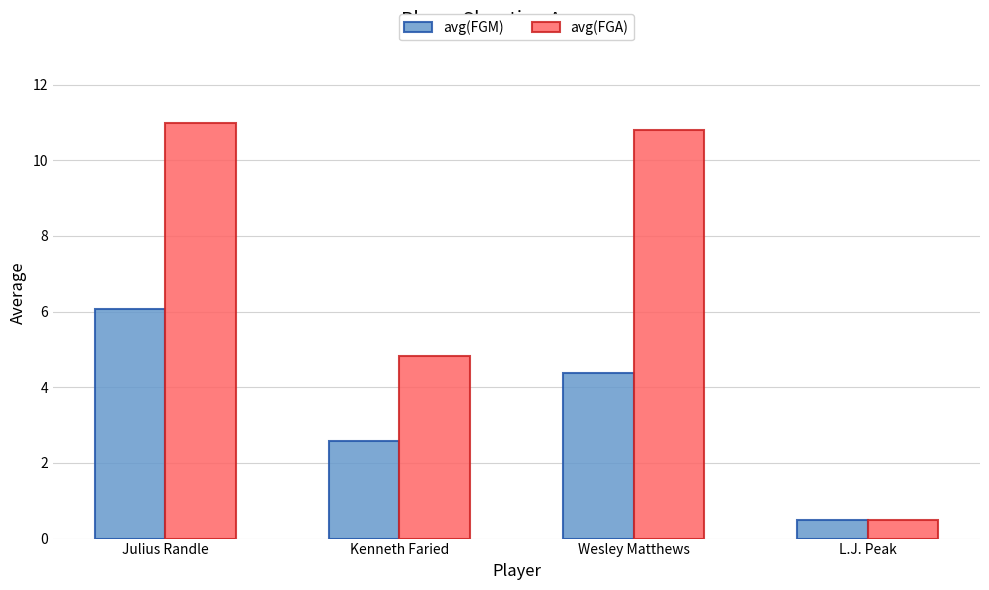

Which series has the largest range (max minus min)?

avg(FGA)